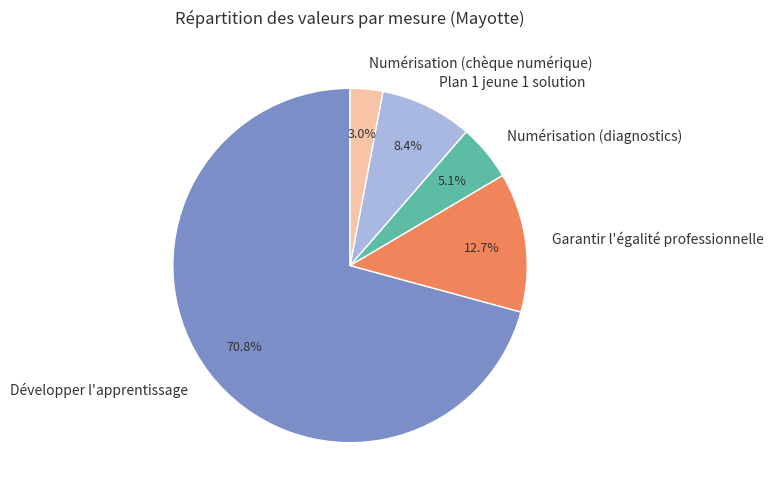

Does Garantir l'égalité professionnelle represent more than half of the total?

No